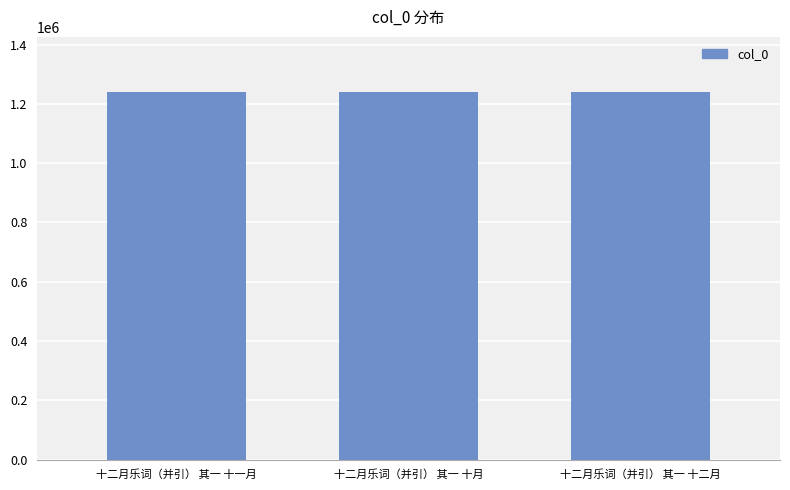

How many data points does each series have?

3